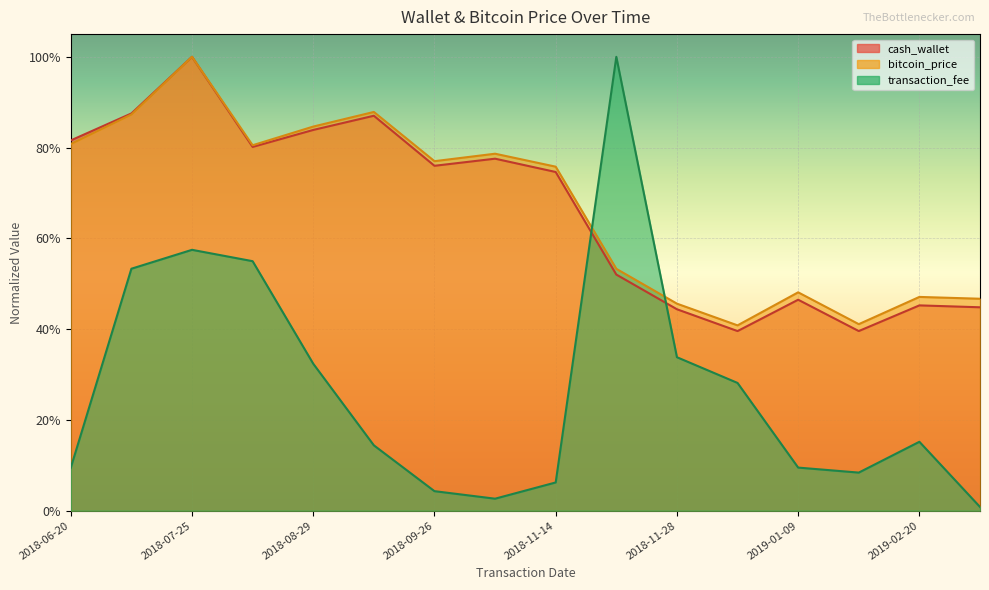

The value of bitcoin_price at 2019-03-13 is 0.1. True or false?

False